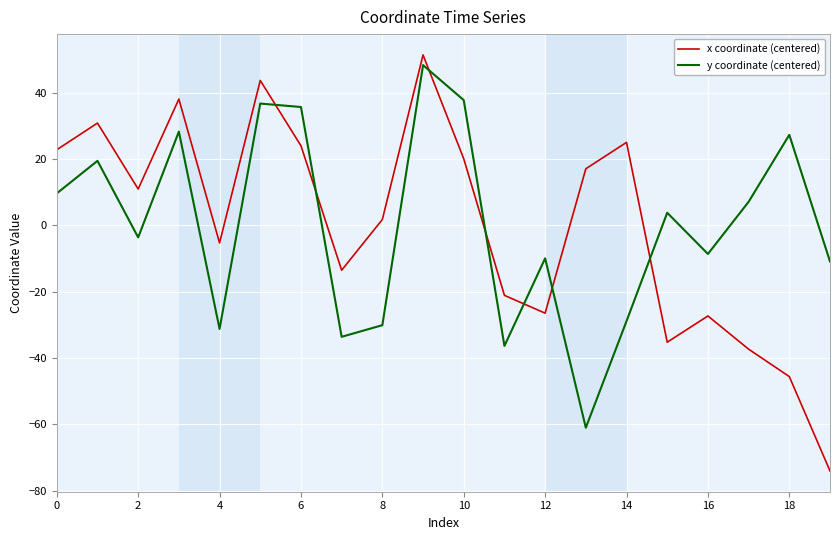

What is the difference between the maximum and minimum values in the x coordinate (centered) series?

125.5